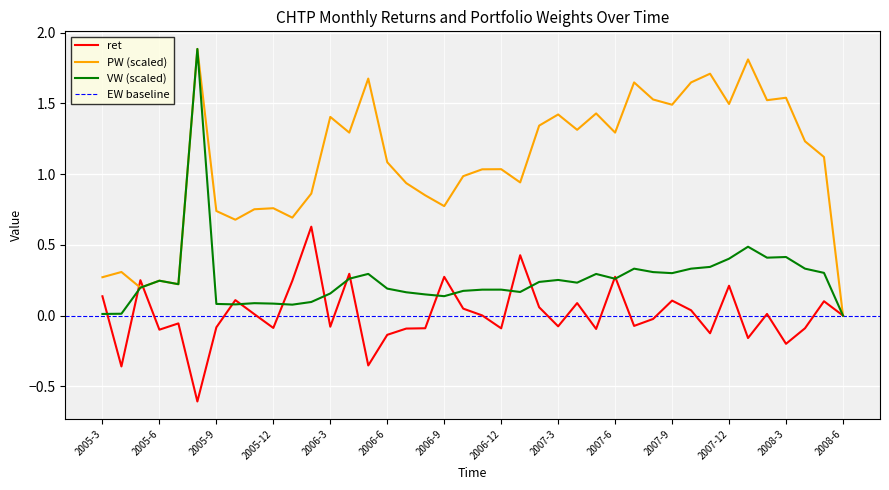

Is it true that VW (scaled) equals 0.0 at 2008-6?

True